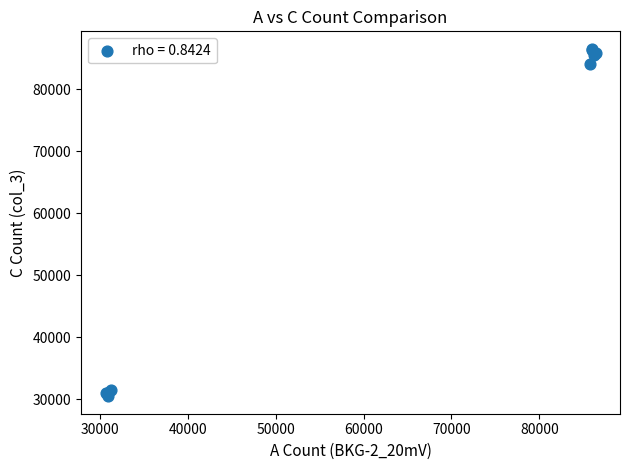

What Y value in the scatter plot is closest to 58497?

84002